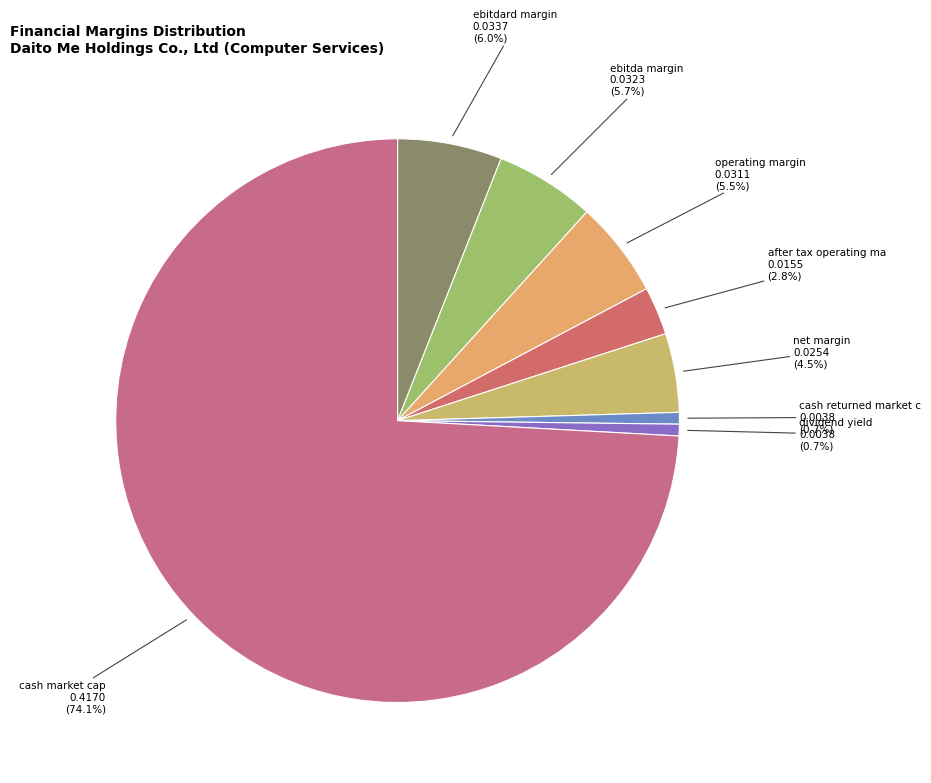

Which slice represents more than half of the pie?

cash_market_cap